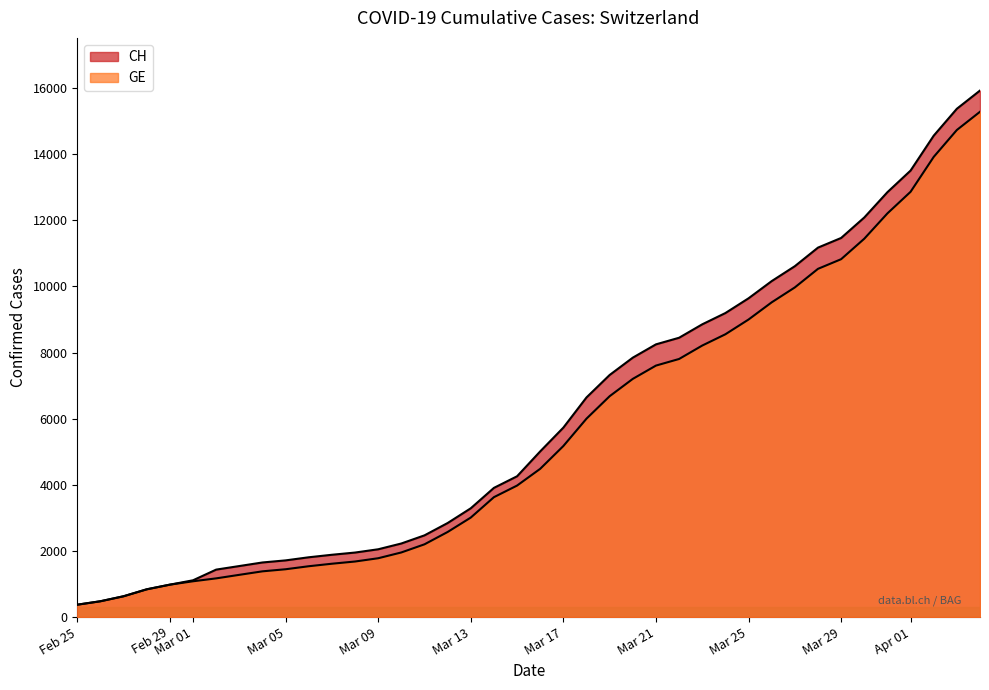

Rank the series by their average value, from lowest to highest.

GE, CH